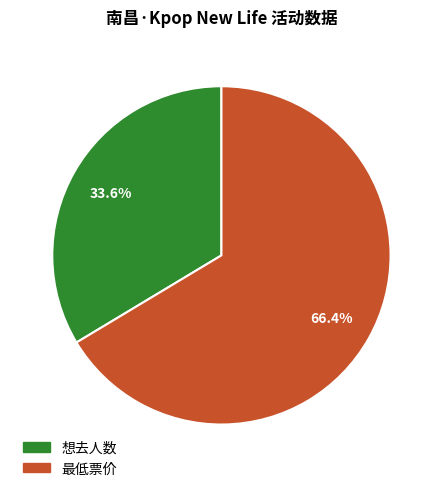

True or false: 最低票价 accounts for 66% of the total.

True